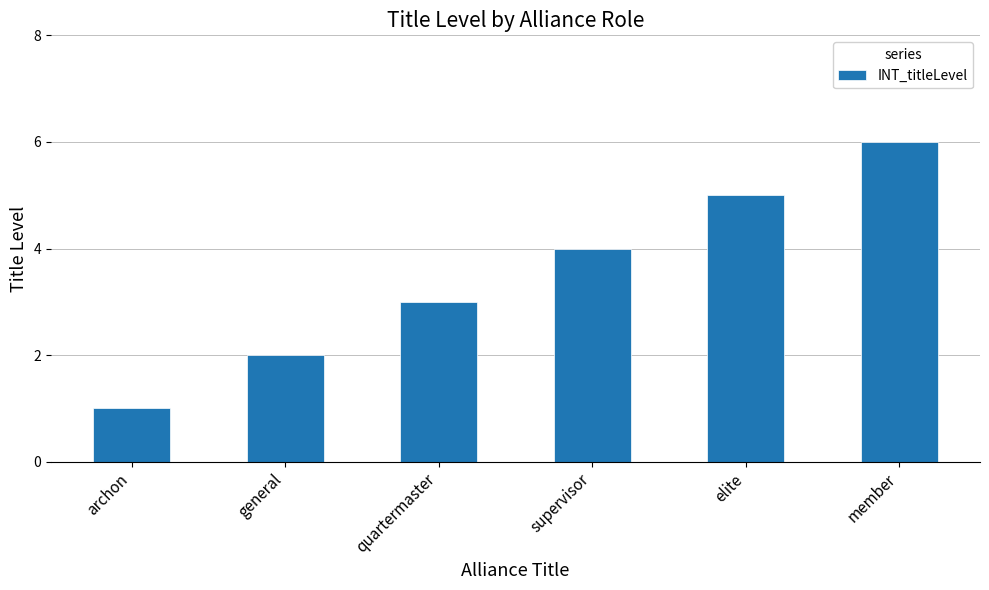

Between member and elite, which is larger?

member